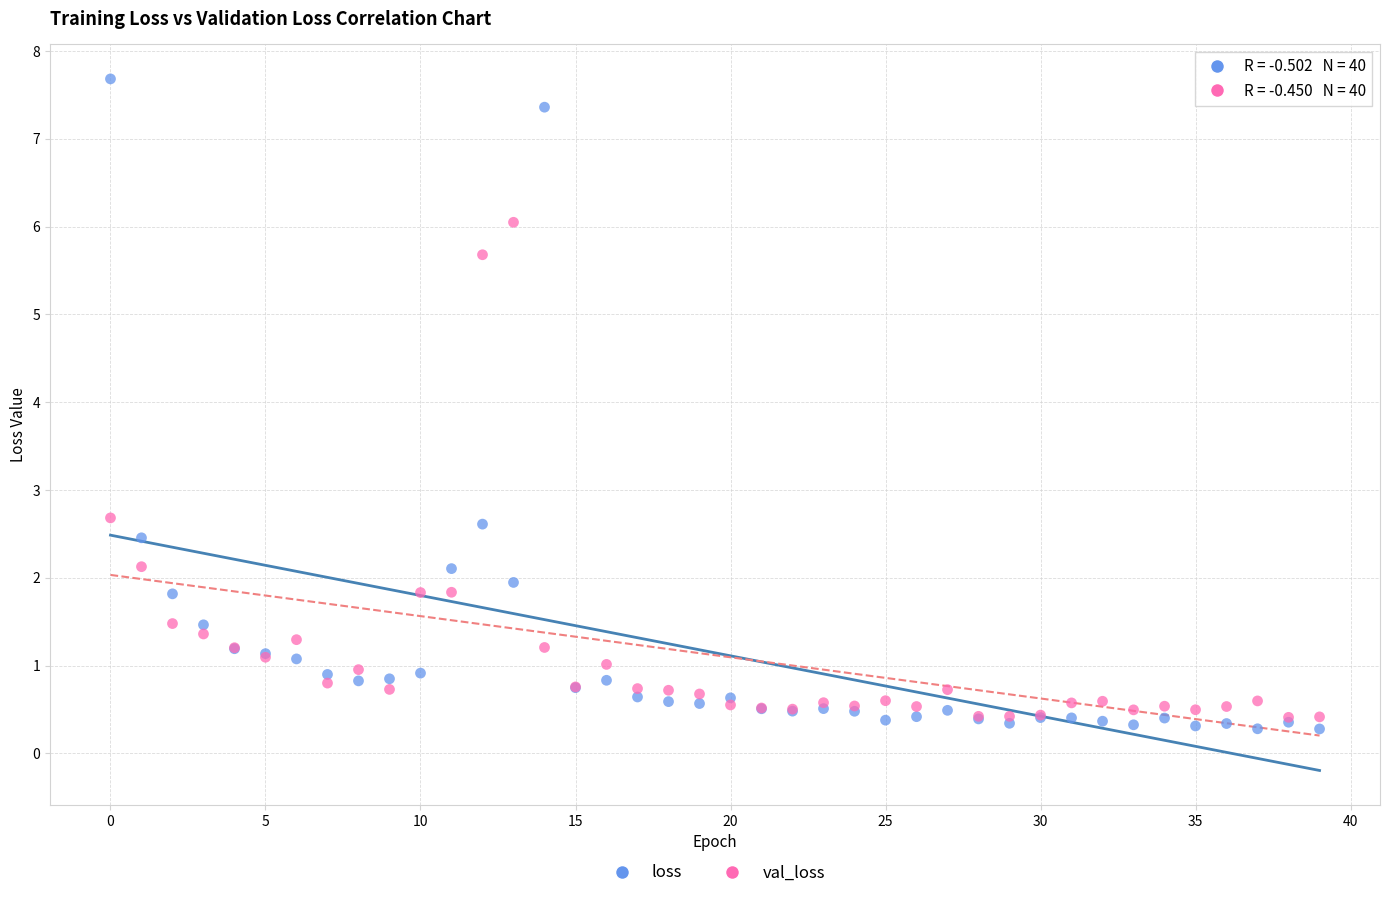

Which series reaches the minimum Y coordinate?

loss